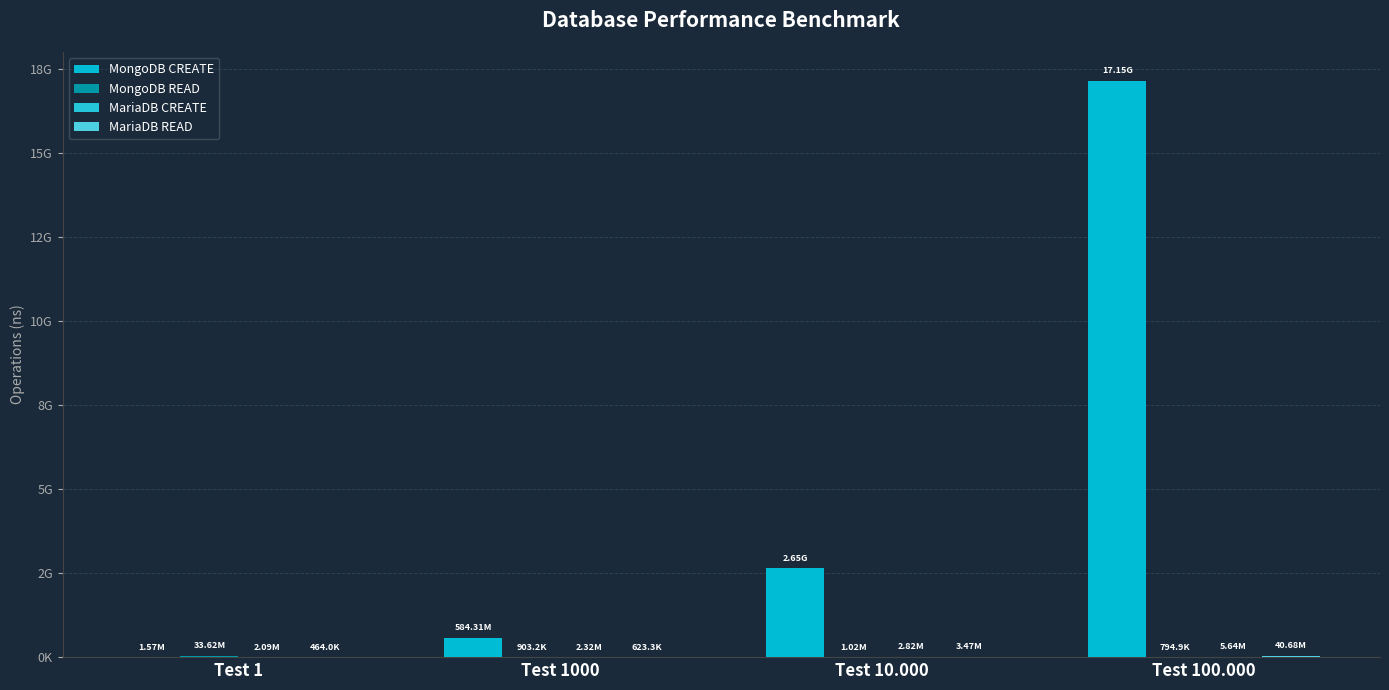

Are the bars grouped side by side (vs. stacked)?

Yes